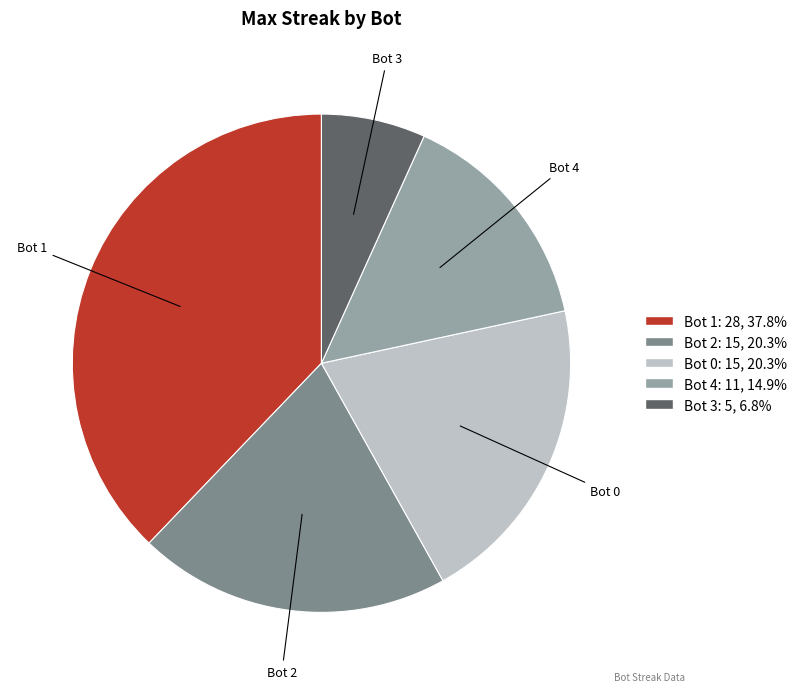

Approximately how many times larger is the value at Bot 3 compared to Bot 0?

0.3